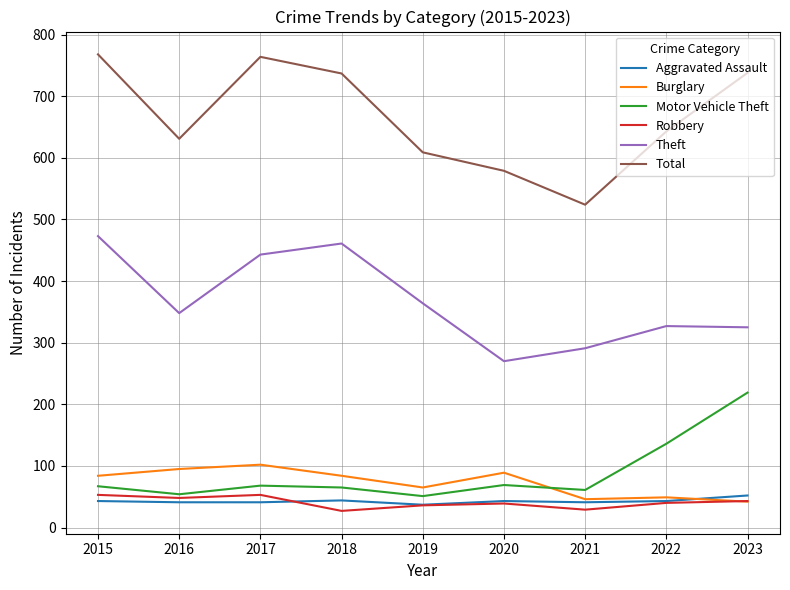

The value of Robbery at 2023 is 73. True or false?

False